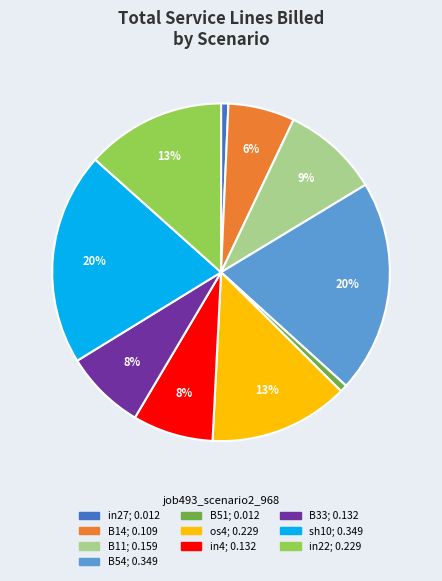

True or false: B33 accounts for 8% of the total.

True